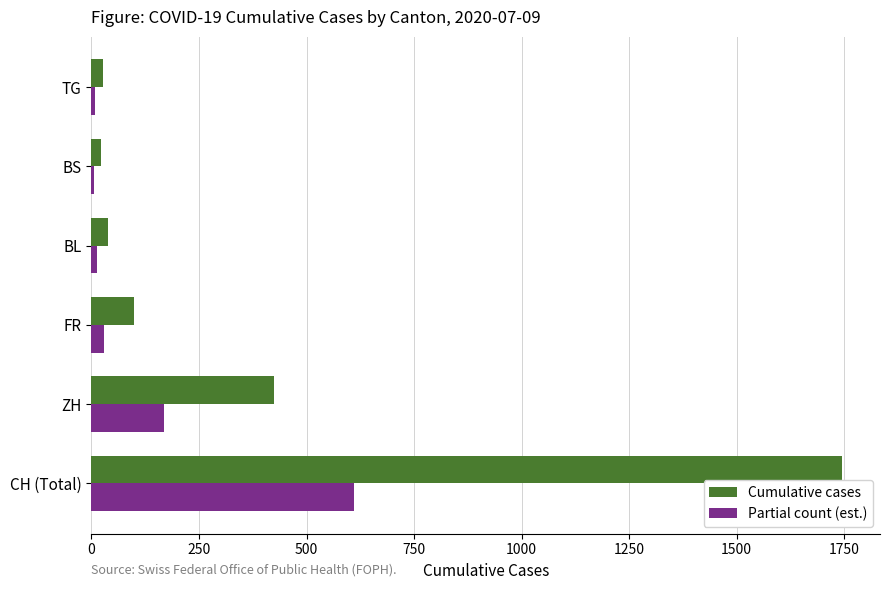

At which label is Partial count (est.) closest to 308?

ZH